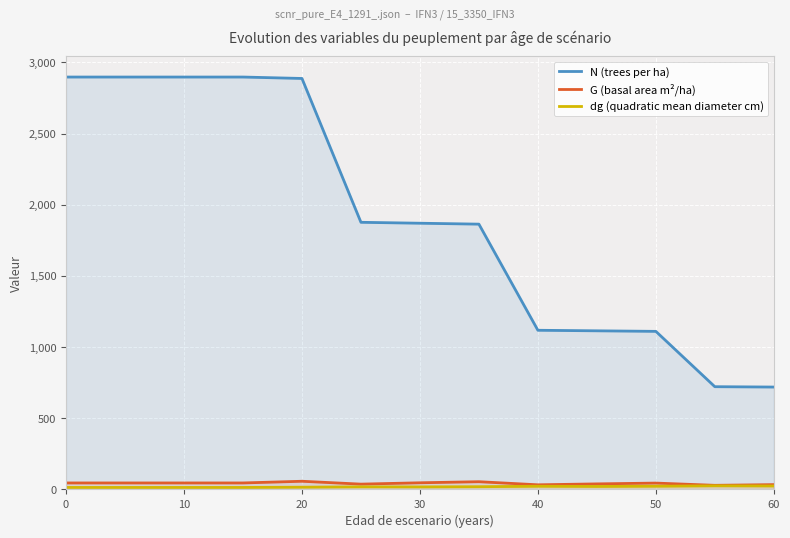

Reading left to right, extract all data points from this chart.

N (trees per ha): 2896.6	2896.6	2896.6	2896.6	2886.6	1876.3	1869.9	1863.4	1118.0	1114.2	1110.4	721.7	719.2
G (basal area m²/ha): 45.7	45.7	45.7	45.7	57.5	37.4	46.9	54.4	32.6	39.1	44.8	29.1	33.9
dg (quadratic mean diameter cm): 14.2	14.2	14.2	14.2	15.9	18.5	17.9	19.3	22.5	21.1	22.6	25.6	24.5